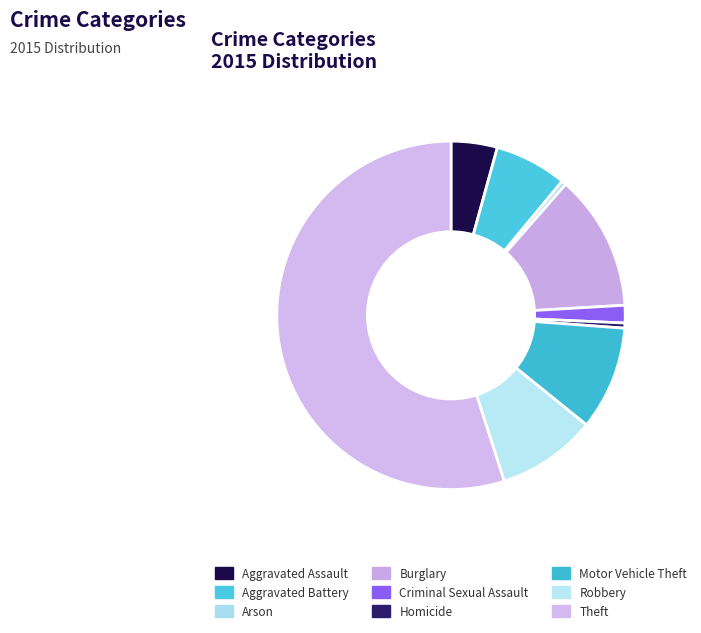

Count the number of slices in the pie.

9